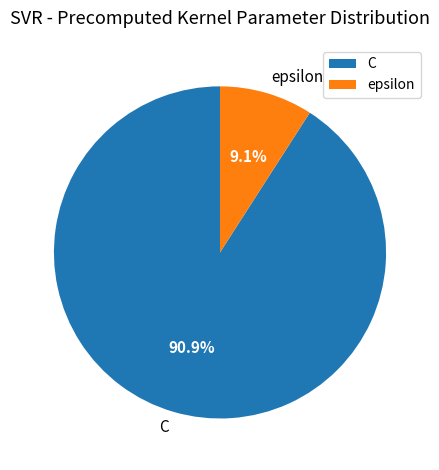

What is the smallest slice in the pie chart?

epsilon